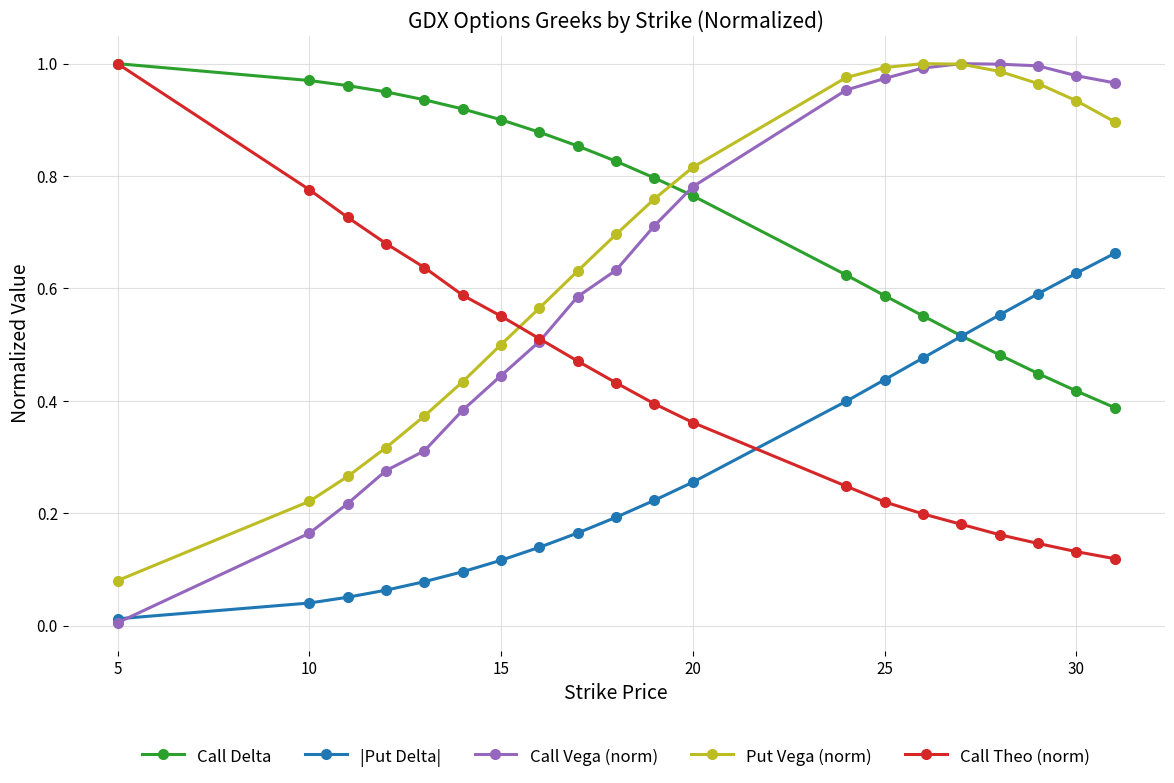

How many distinct data groups are displayed?

5